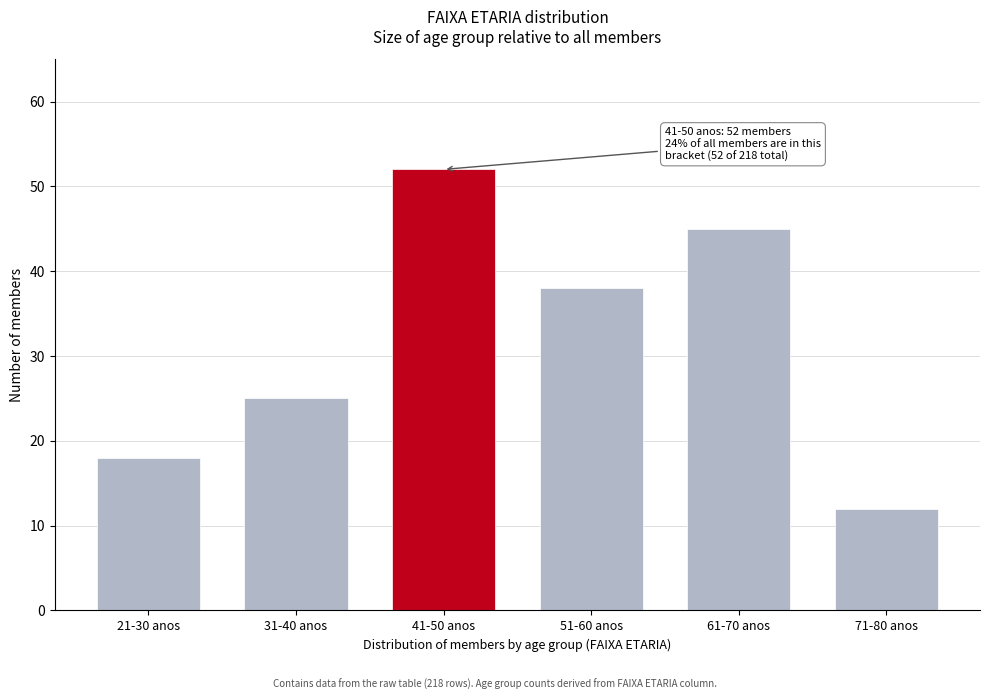

Reading left to right, what are all the values shown in this chart?

18	25	52	38	45	12